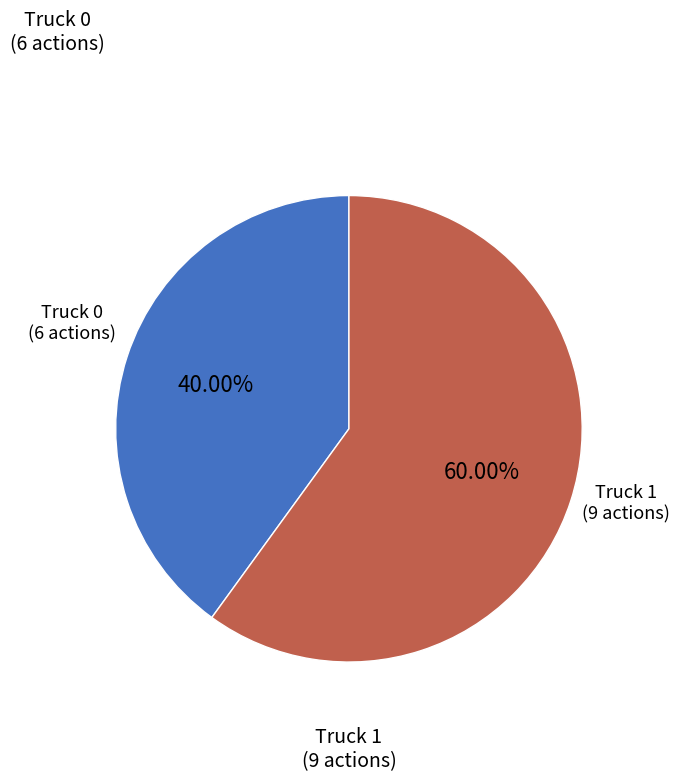

Does any single category account for the majority?

Yes